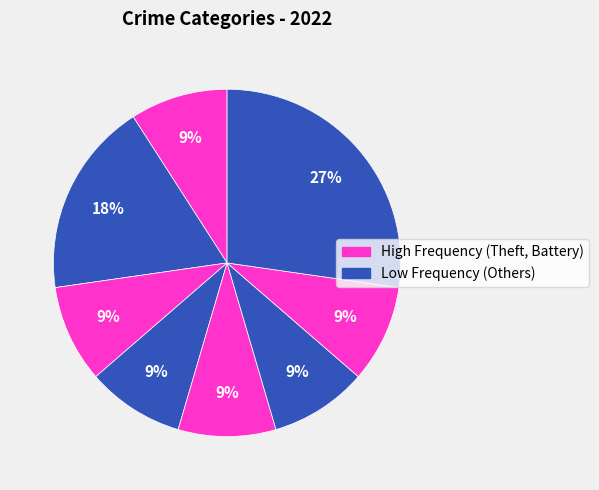

How many segments does this pie chart have?

8